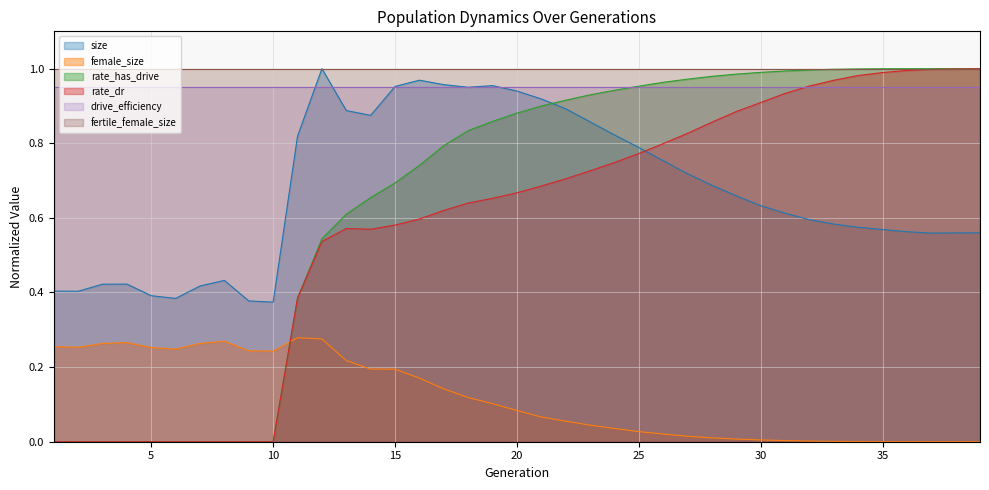

True or false: rate_dr and female_size cross at least once.

True